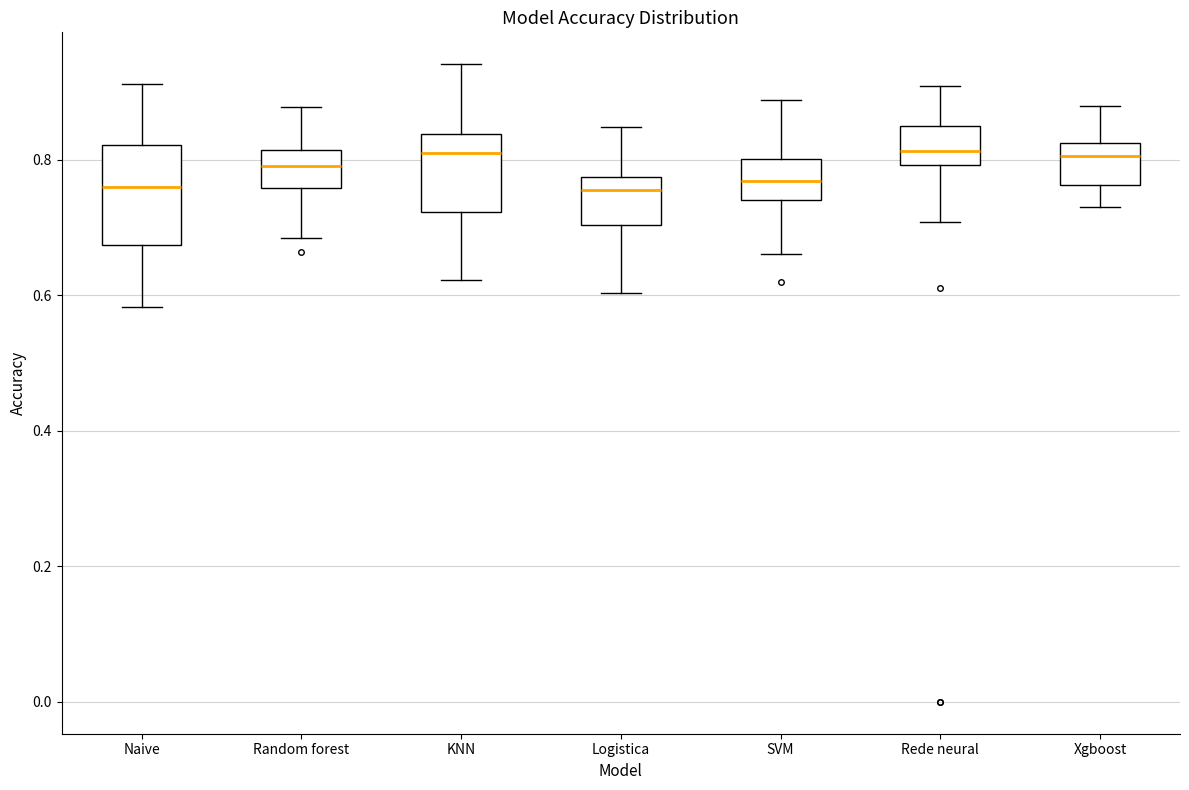

Which box is the tallest, from its lower edge to its upper edge?

Naive